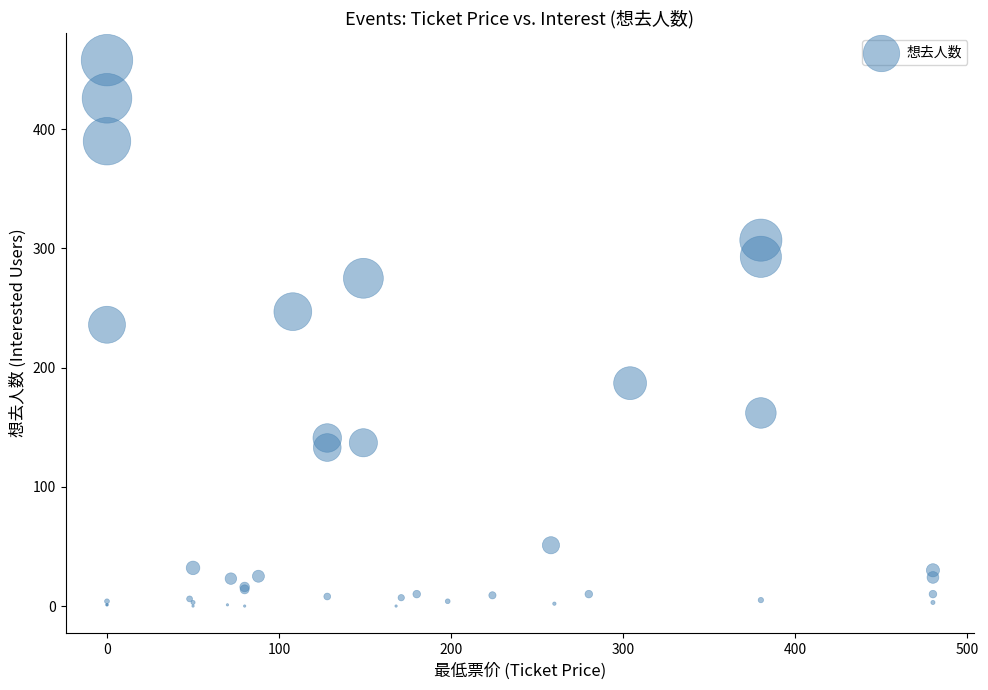

What Y value in the scatter plot is closest to 229?

236